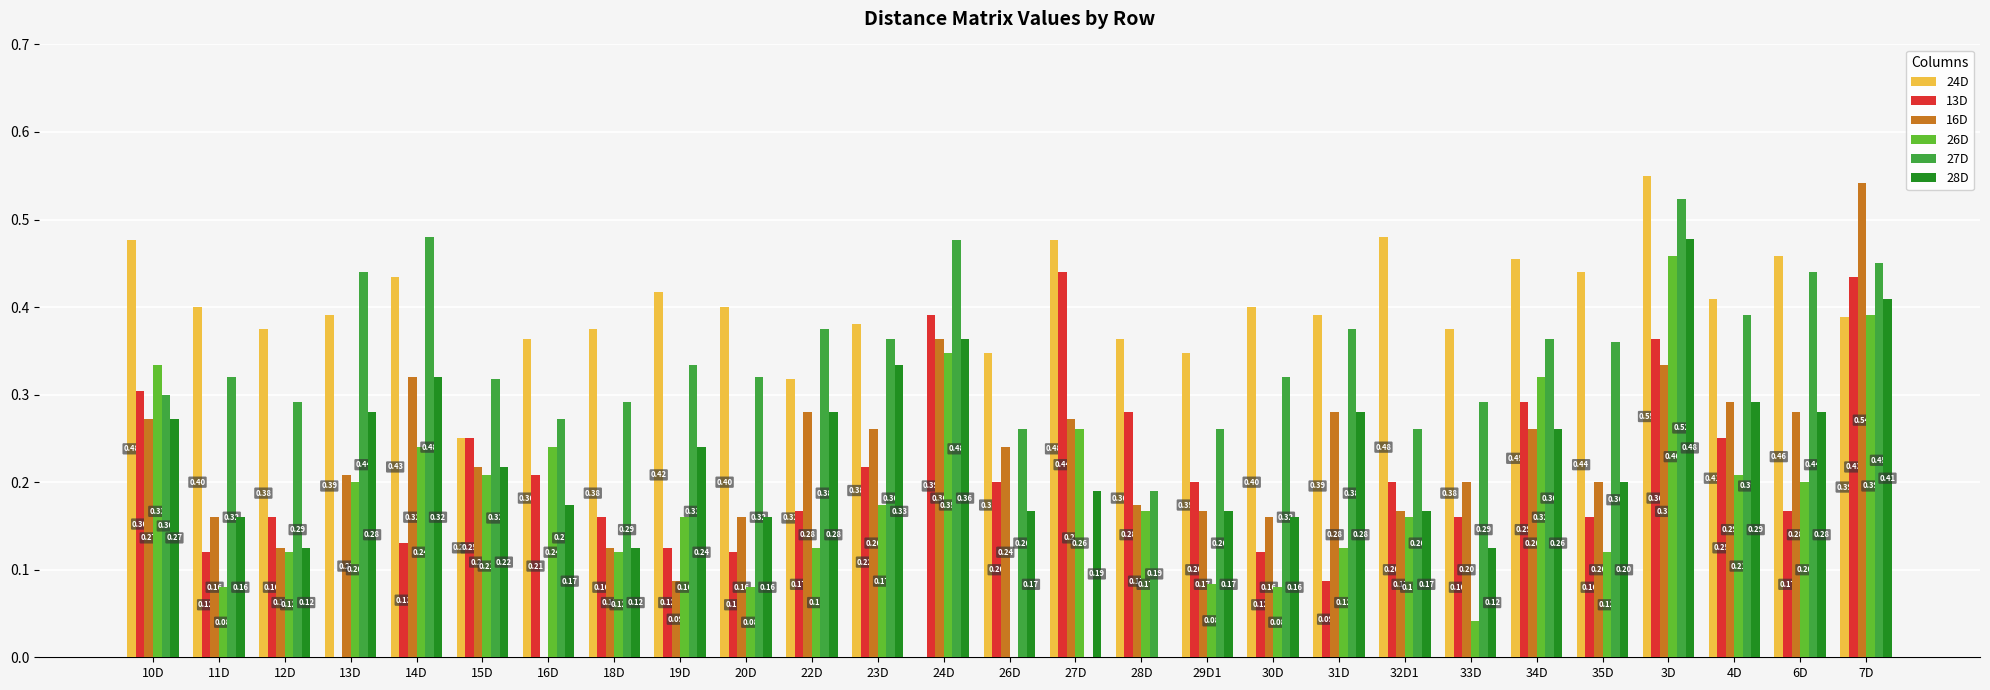

What is the sum of all 13D values?

5.7